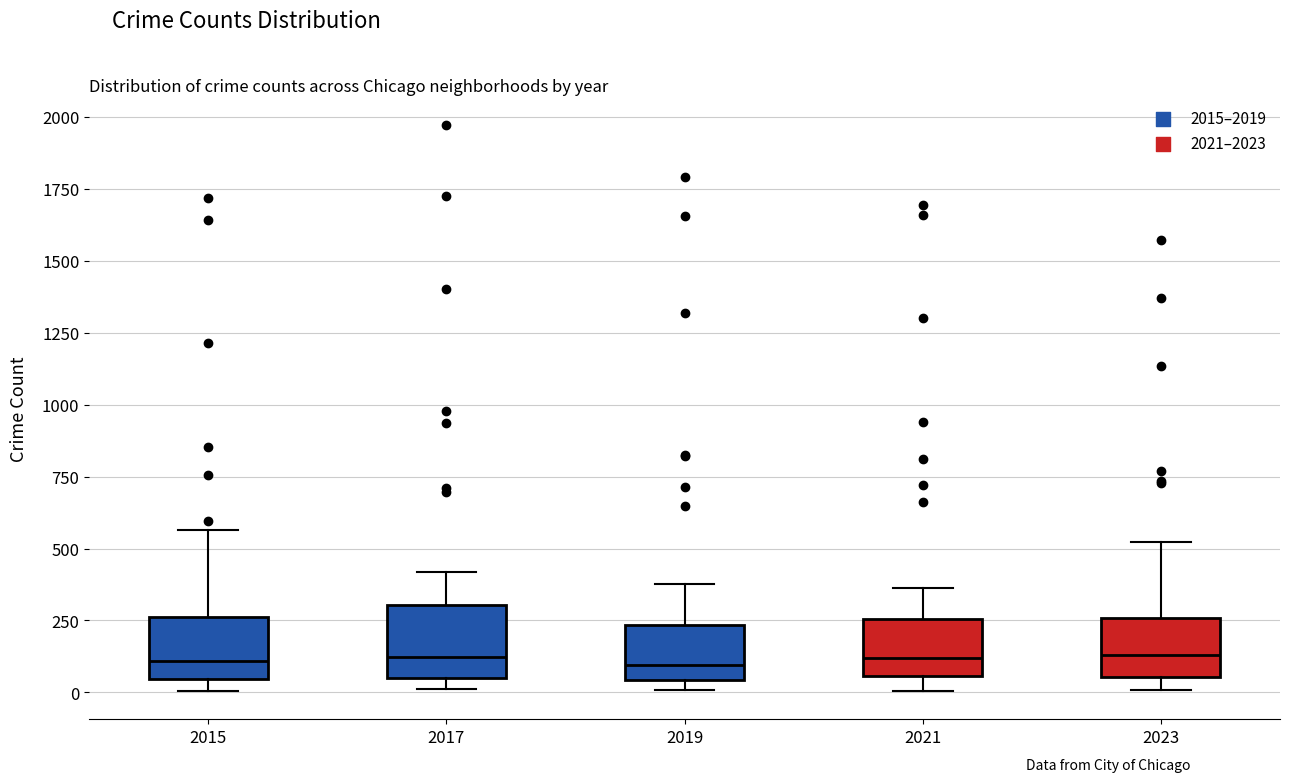

Where is the upper edge of the box at x = 2017 on the y-axis? The values are not printed on the chart, so give them approximately, as read against the axis.

300